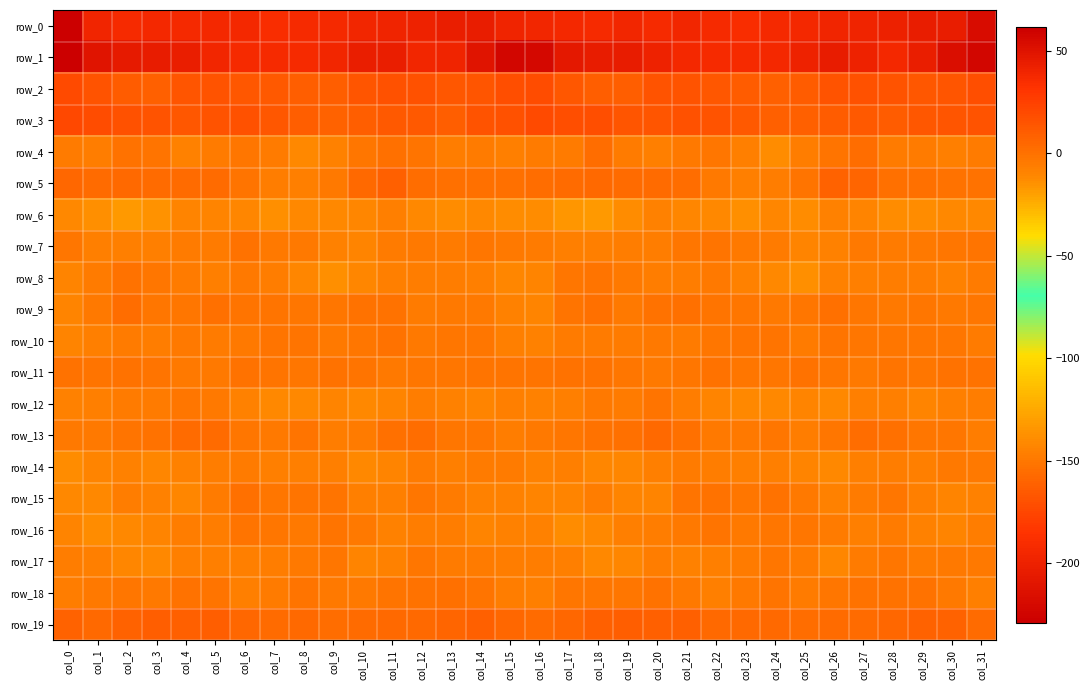

Which category has the highest value across all series?

col_0